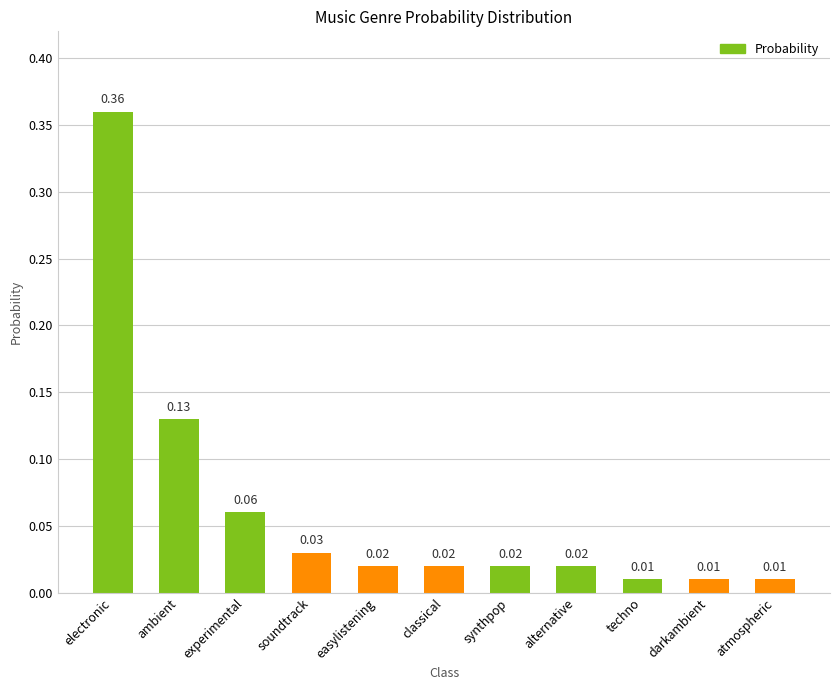

Which label corresponds to the largest value in the chart?

electronic